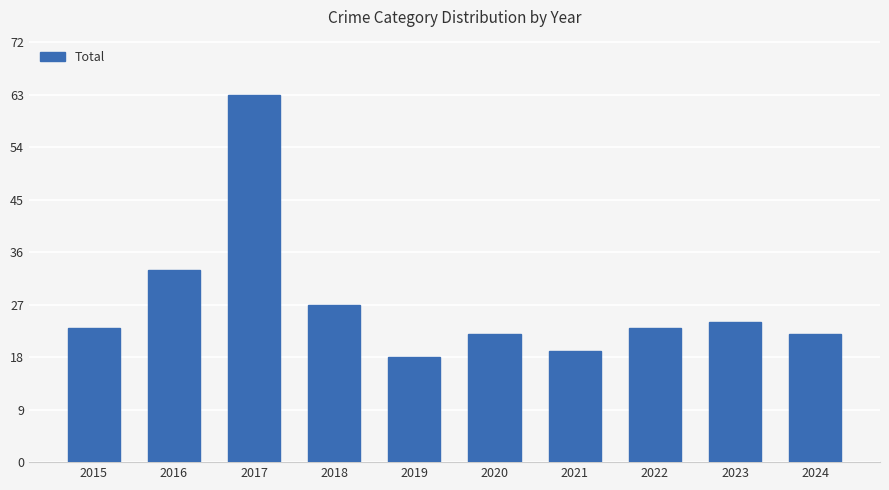

How many series are shown in this chart?

1